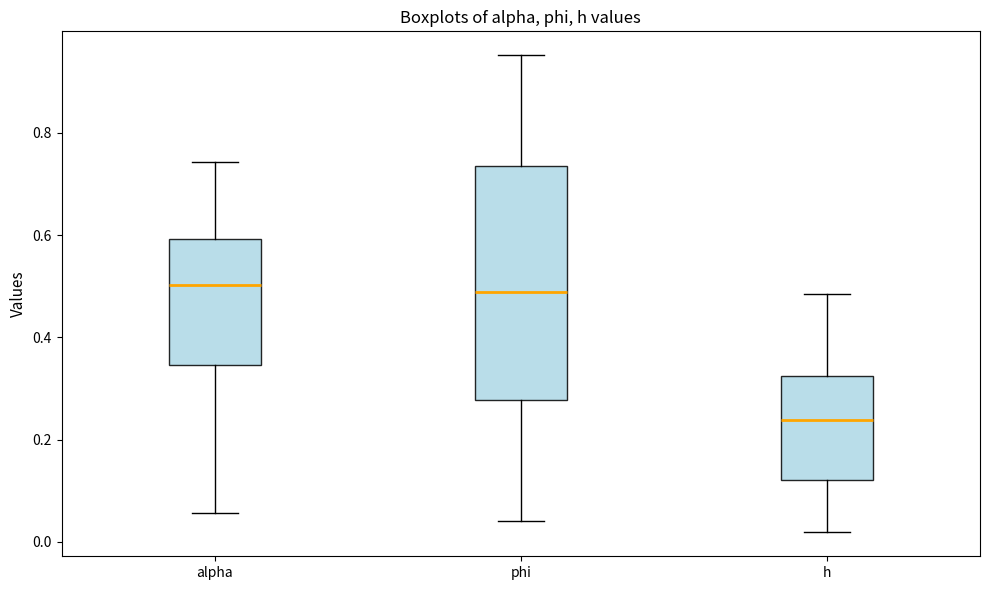

Reading left to right, read every box against the y-axis: the position of its median line, the range the box covers, and the ends of its whiskers. The values are not printed on the chart, so give them approximately, as read against the axis.

alpha: median 0.50, box 0.34 to 0.60, whiskers 0.06 to 0.74
phi: median 0.48, box 0.28 to 0.74, whiskers 0.04 to 0.96
h: median 0.24, box 0.12 to 0.32, whiskers 0.02 to 0.48